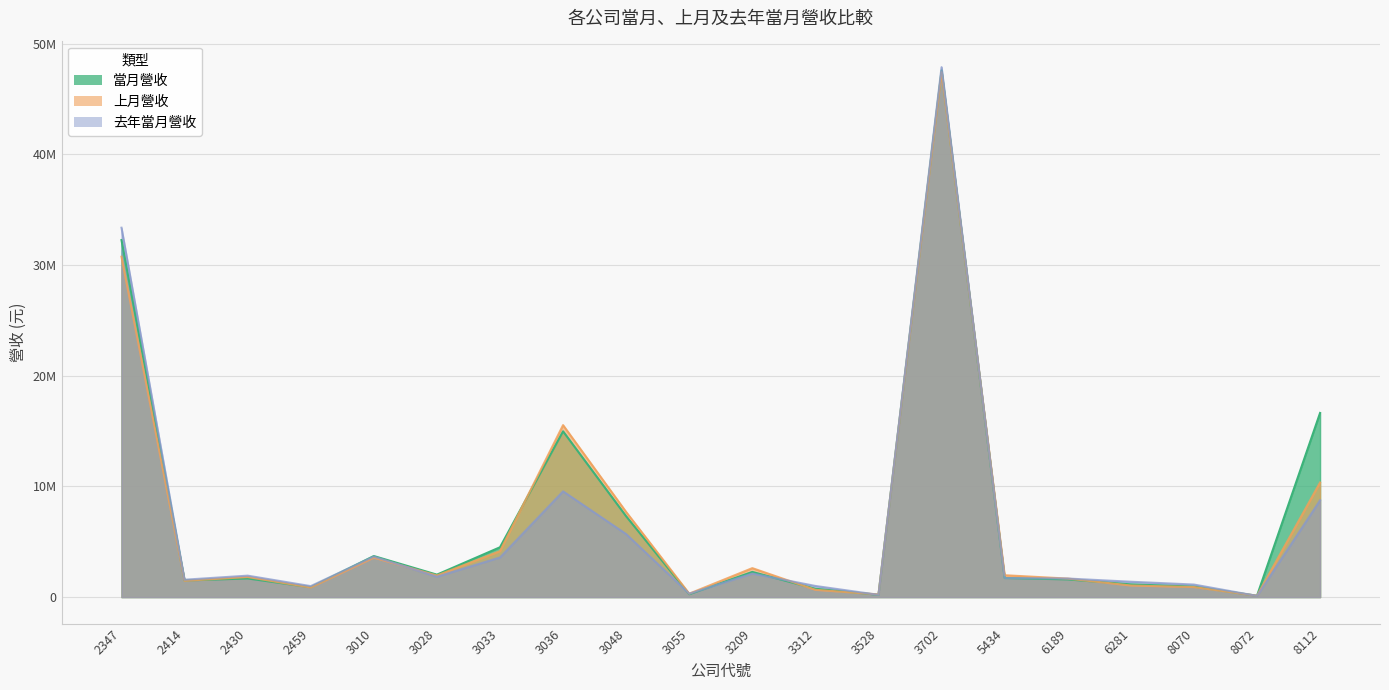

The value of 當月營收 at 3312 is 1075090. True or false?

False